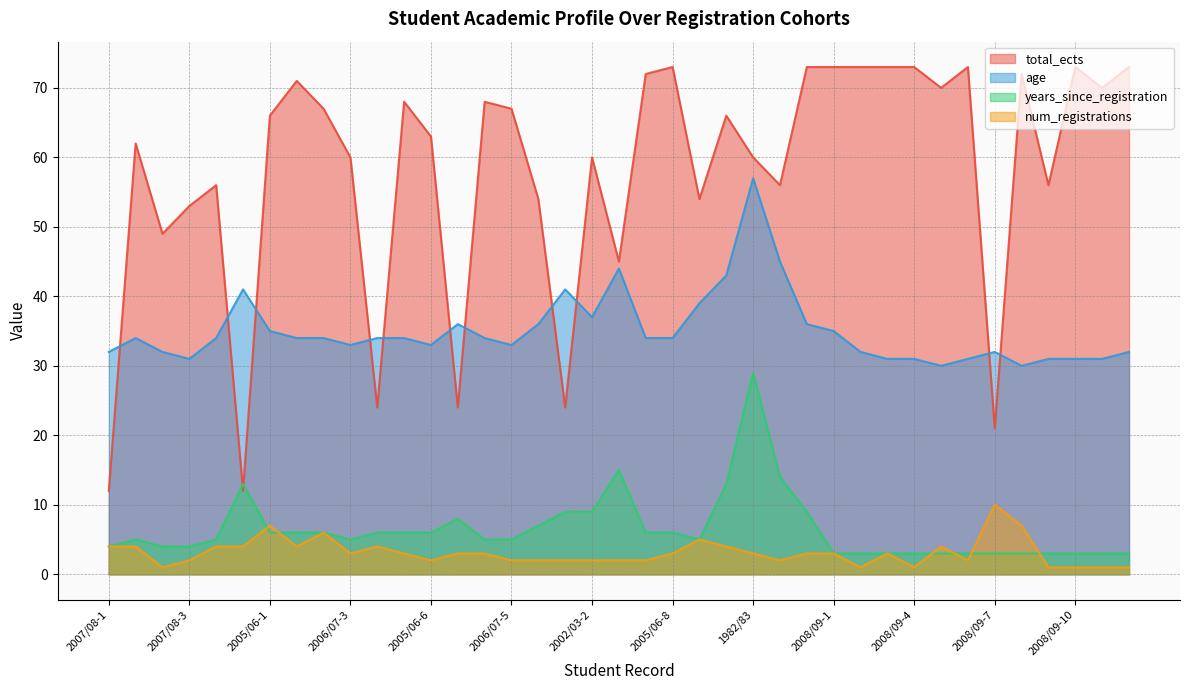

In years_since_registration, how many points are higher than both neighbors (excluding endpoints)?

5